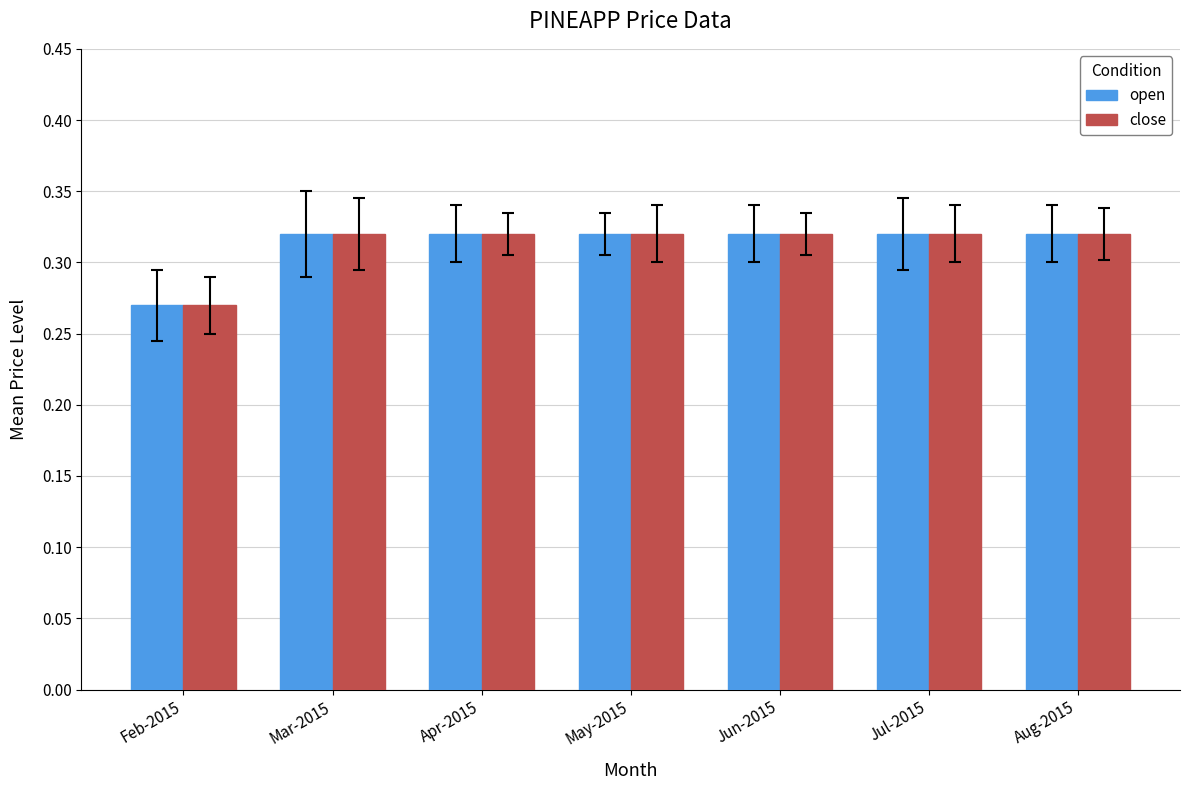

What is the total value across all series at Mar-2015?

0.6